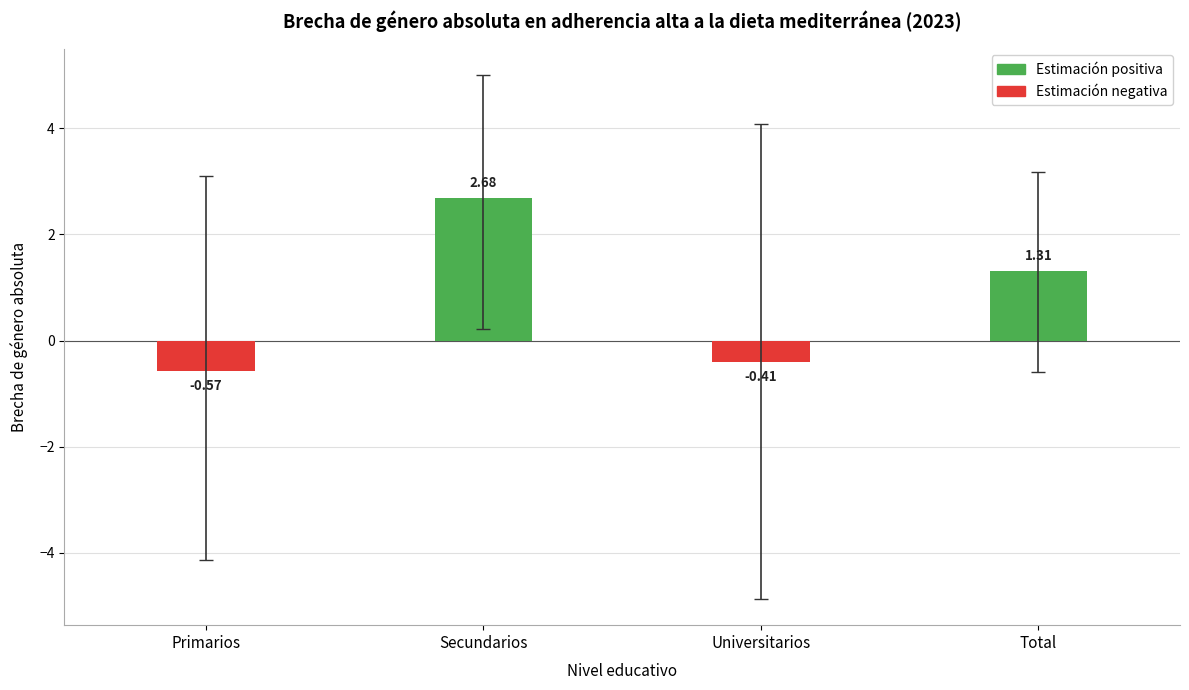

How many categories are shown in the chart?

4